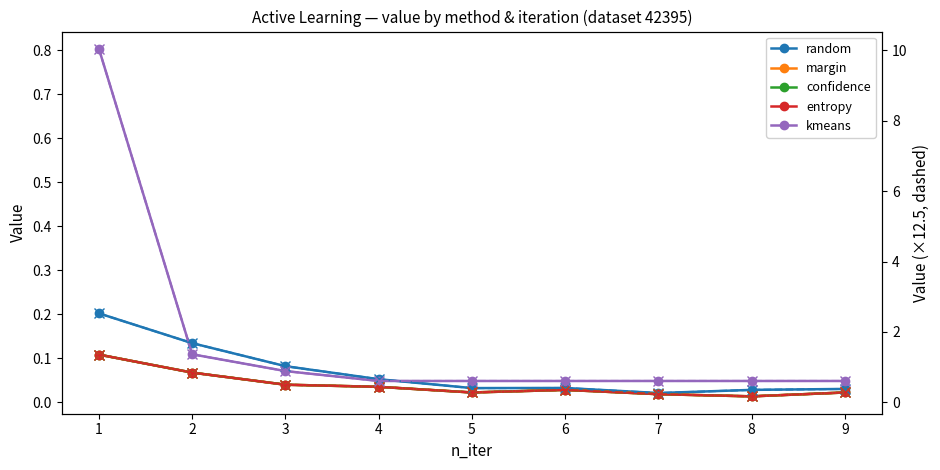

True or false: kmeans and random intersect in this chart.

True